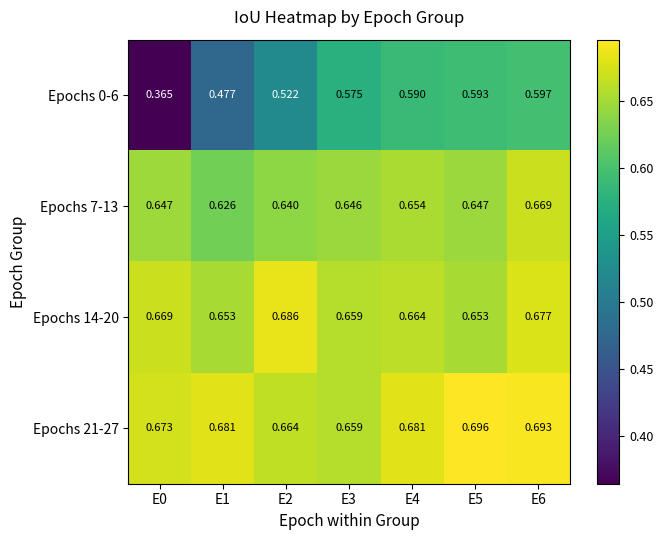

Between E1 and E2, which series saw the biggest shift?

Epochs 0-6